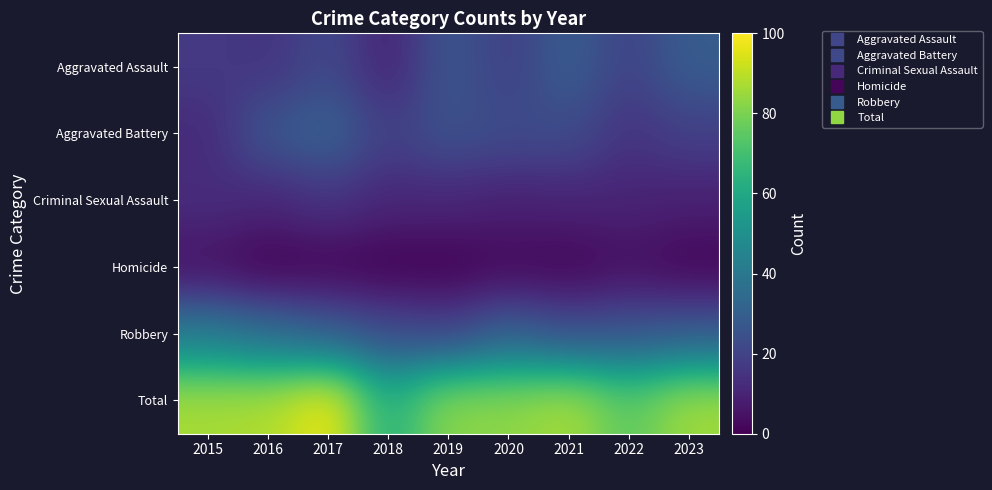

Reading left to right, list all the values displayed in this chart.

Aggravated Assault: 2015=17	2016=15	2017=22	2018=10	2019=27	2020=19	2021=29	2022=20	2023=29
Aggravated Battery: 2015=12	2016=27	2017=31	2018=19	2019=25	2020=23	2021=23	2022=15	2023=19
Criminal Sexual Assault: 2015=13	2016=11	2017=15	2018=11	2019=11	2020=9	2021=10	2022=10	2023=9
Homicide: 2015=4	2016=0	2017=1	2018=0	2019=0	2020=2	2021=1	2022=4	2023=1
Robbery: 2015=41	2016=35	2017=29	2018=23	2019=20	2020=30	2021=24	2022=26	2023=28
Total: 2015=87	2016=88	2017=98	2018=63	2019=83	2020=83	2021=87	2022=75	2023=86